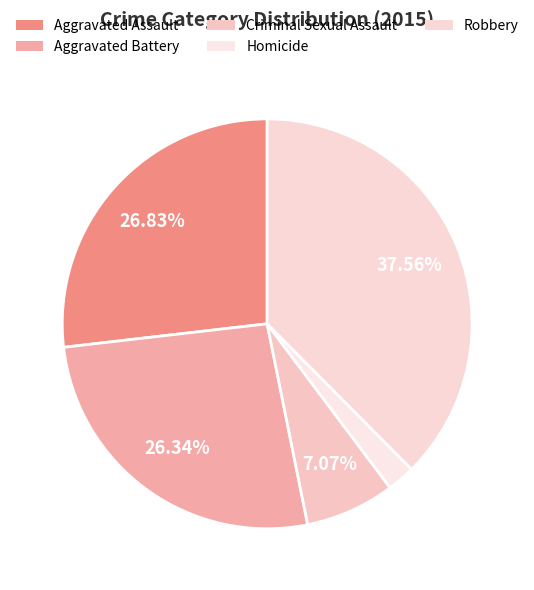

Rank the categories by value from highest to lowest.

Robbery, Aggravated Assault, Aggravated Battery, Criminal Sexual Assault, Homicide